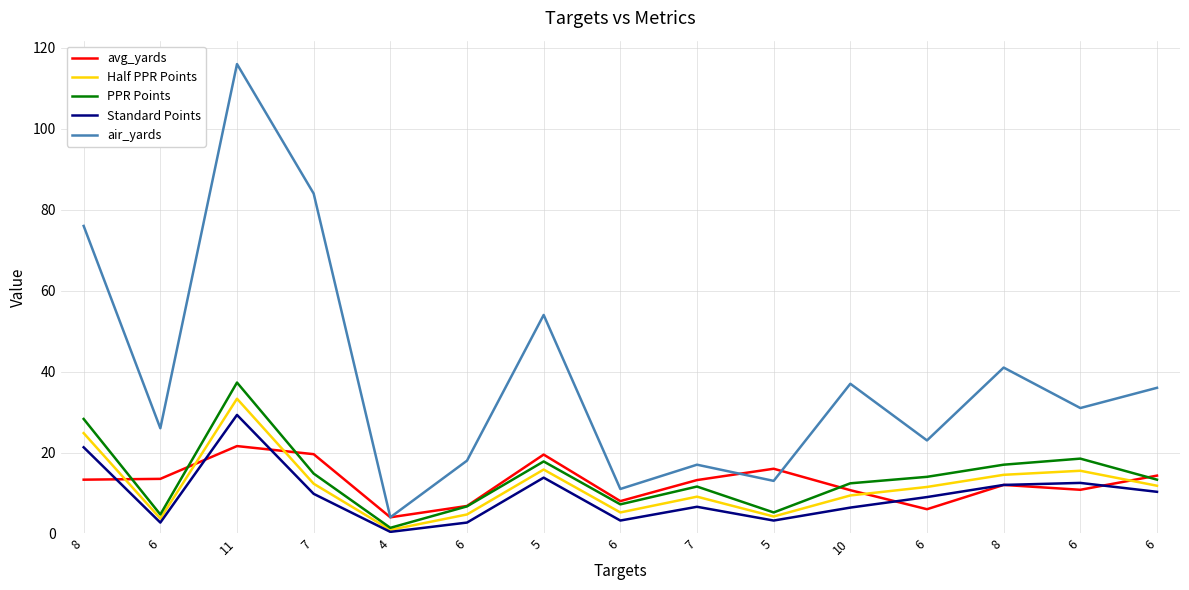

Reading left to right, what are all the values shown in this chart?

avg_yards: 13.3	13.5	21.6	19.6	4.0	6.8	19.5	8.0	13.2	16.0	10.7	6.0	12.0	10.8	14.3
Half PPR Points: 24.8	3.7	33.3	12.3	0.9	4.7	15.8	5.2	9.1	4.2	9.4	11.5	14.5	15.5	11.8
PPR Points: 28.3	4.7	37.3	14.8	1.4	6.7	17.8	7.2	11.6	5.2	12.4	14.0	17.0	18.5	13.3
Standard Points: 21.3	2.7	29.3	9.8	0.4	2.7	13.8	3.2	6.6	3.2	6.4	9.0	12.0	12.5	10.3
air_yards: 76.0	26.0	116.0	84.0	4.0	18.0	54.0	11.0	17.0	13.0	37.0	23.0	41.0	31.0	36.0